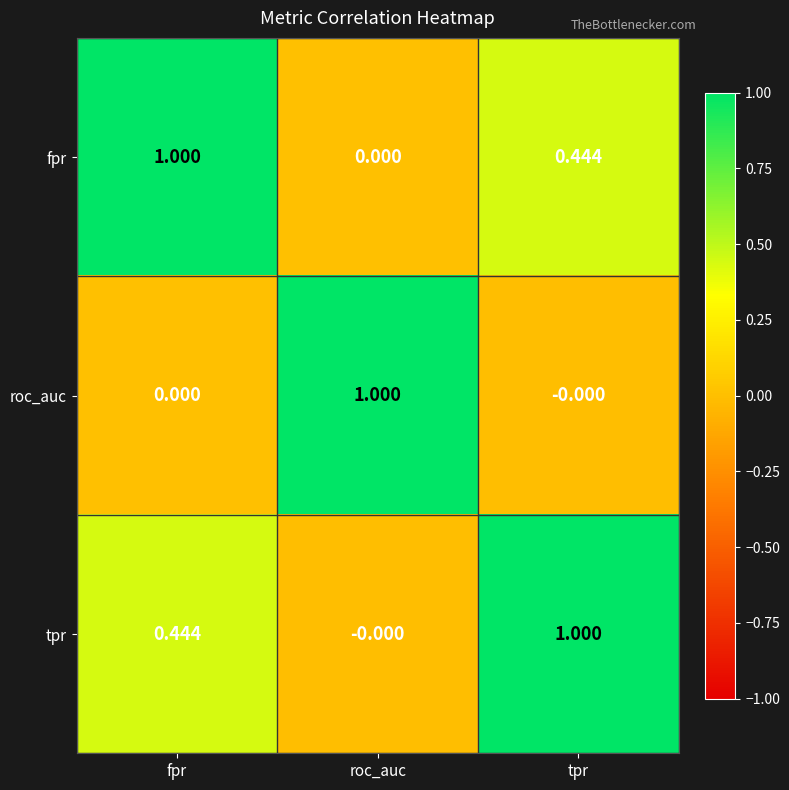

Which category has the highest value in the roc_auc series?

roc_auc